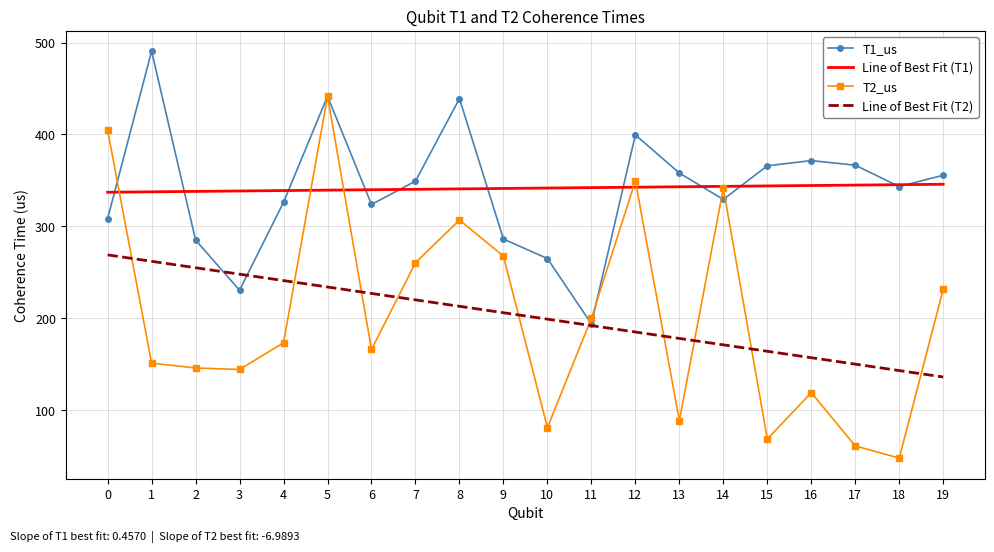

Between 5 and 7, which series saw the biggest shift?

T2_us